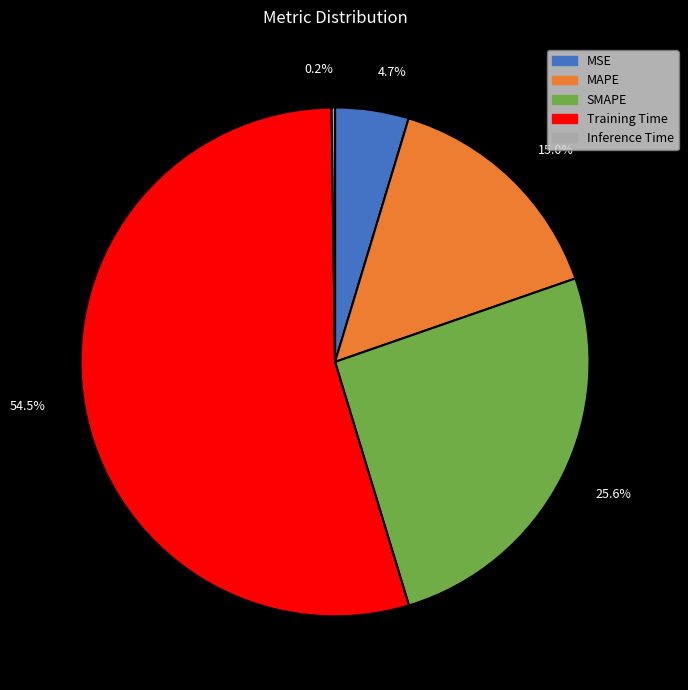

Do MSE and MAPE together represent more than half of the pie?

No